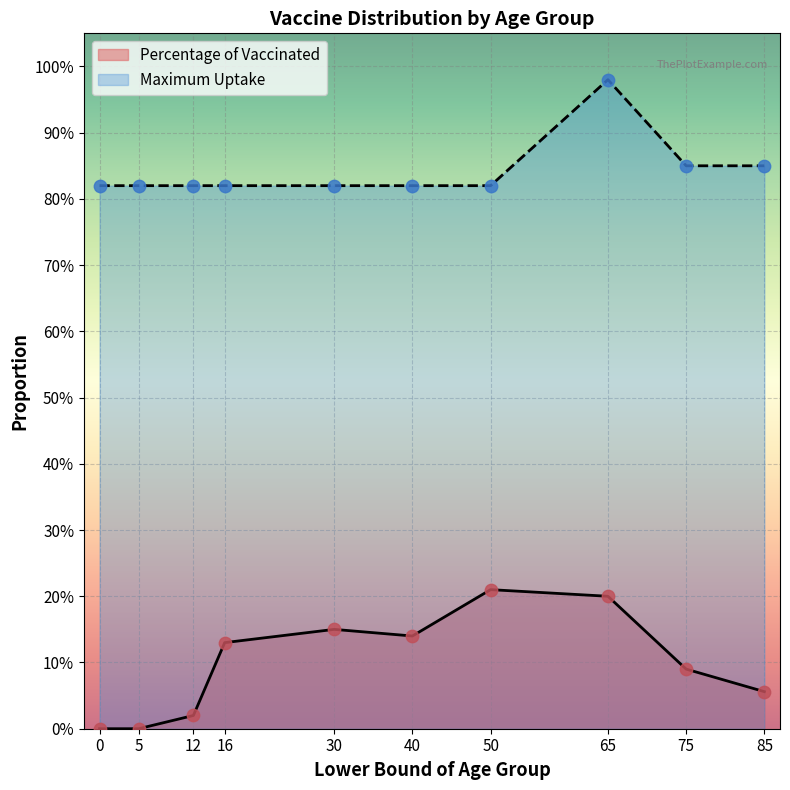

Which series contains the highest Y value?

Maximum Uptake